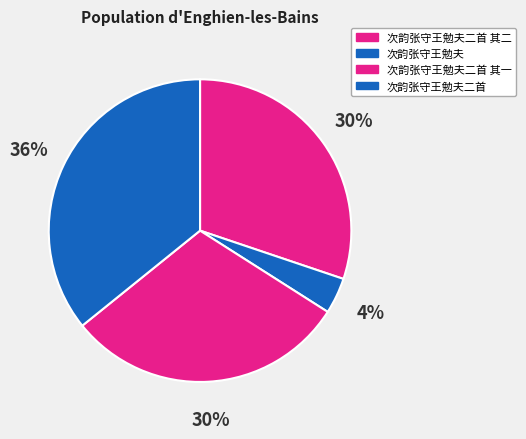

Which category has the biggest portion of the pie?

次韵张守王勉夫二首